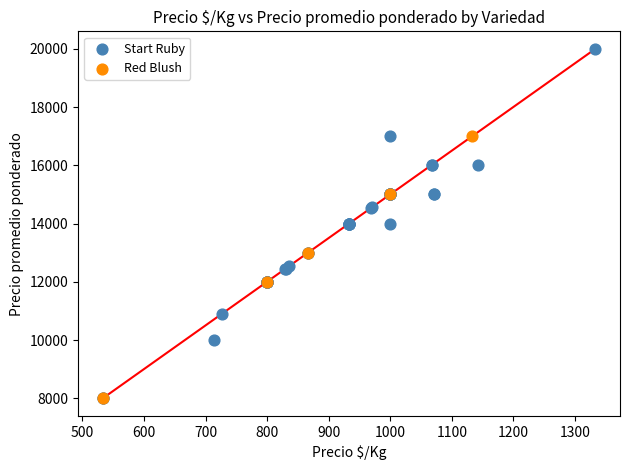

Which series has the widest spread of Y values?

Start Ruby